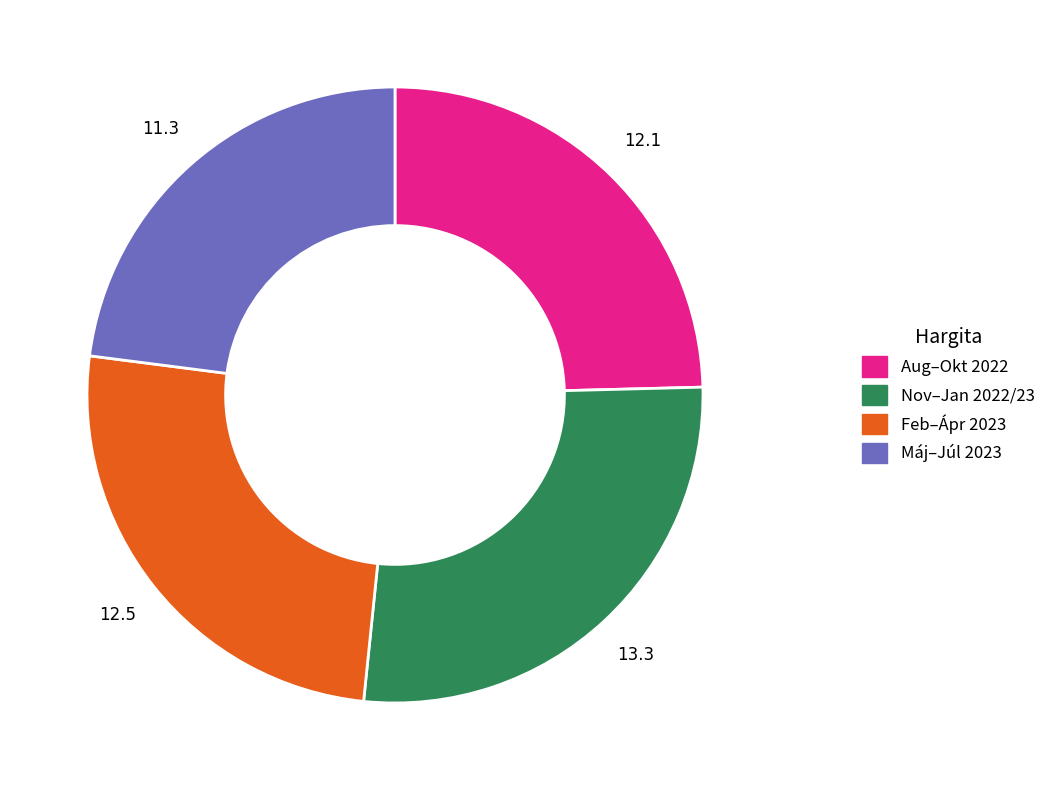

Does any single category account for the majority?

No